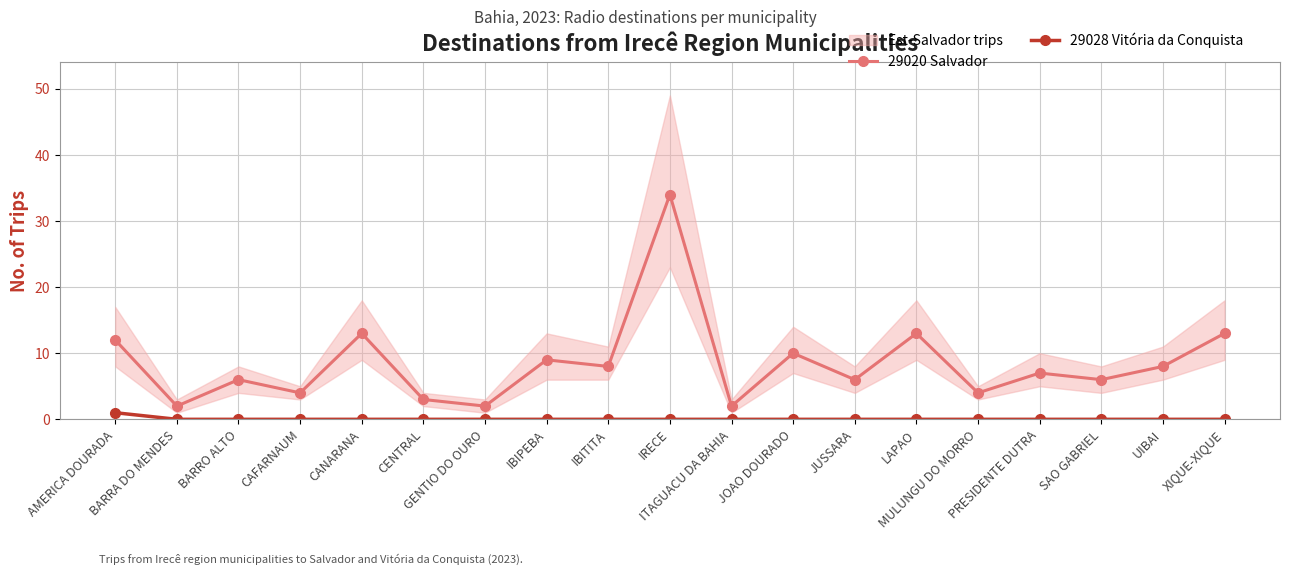

At which category does 29020 Salvador reach its first local peak?

BARRO ALTO